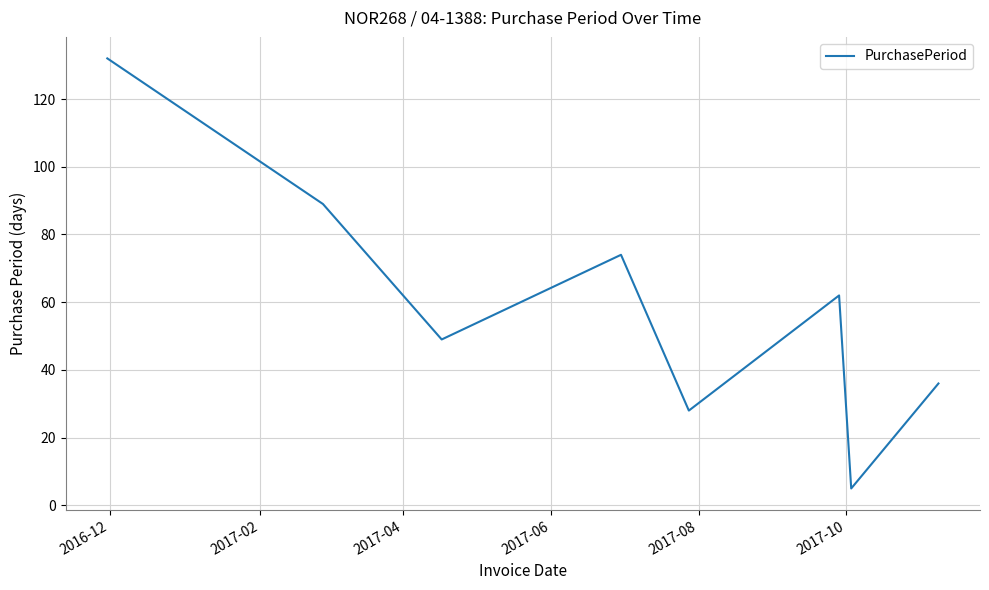

How many distinct data groups are displayed?

1